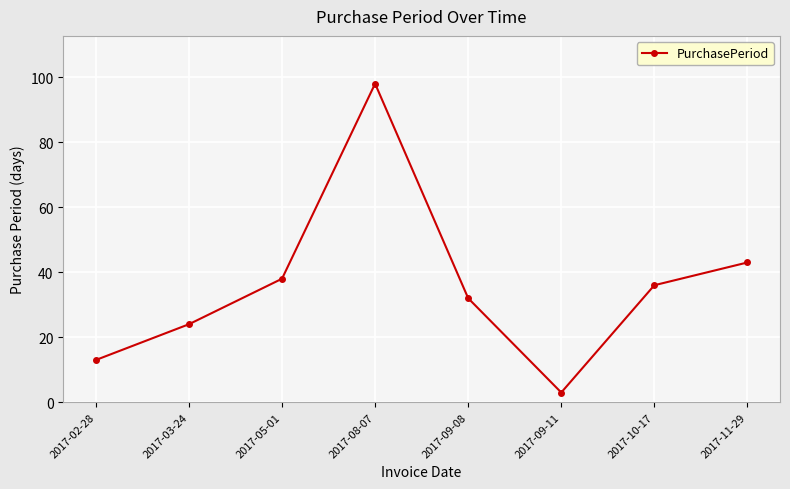

How many distinct data groups are displayed?

1